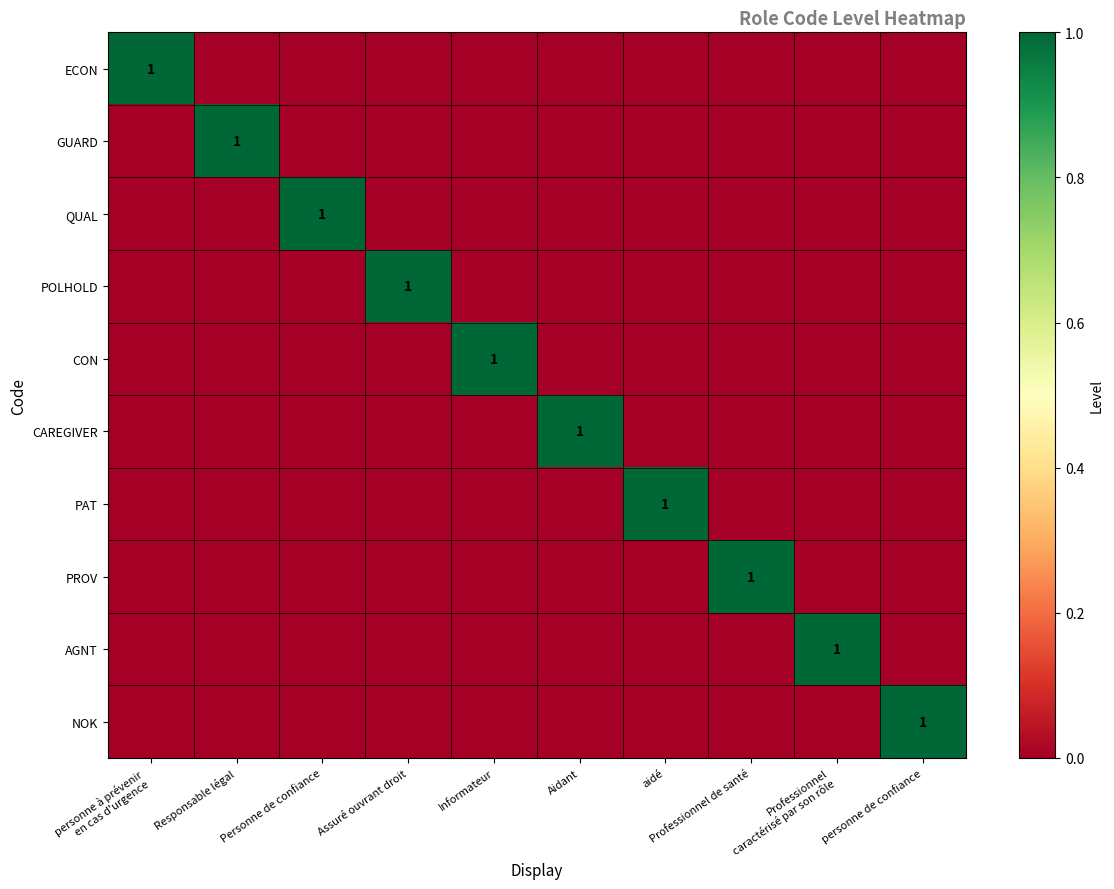

Count the AGNT values in the range 0 to 1.

10